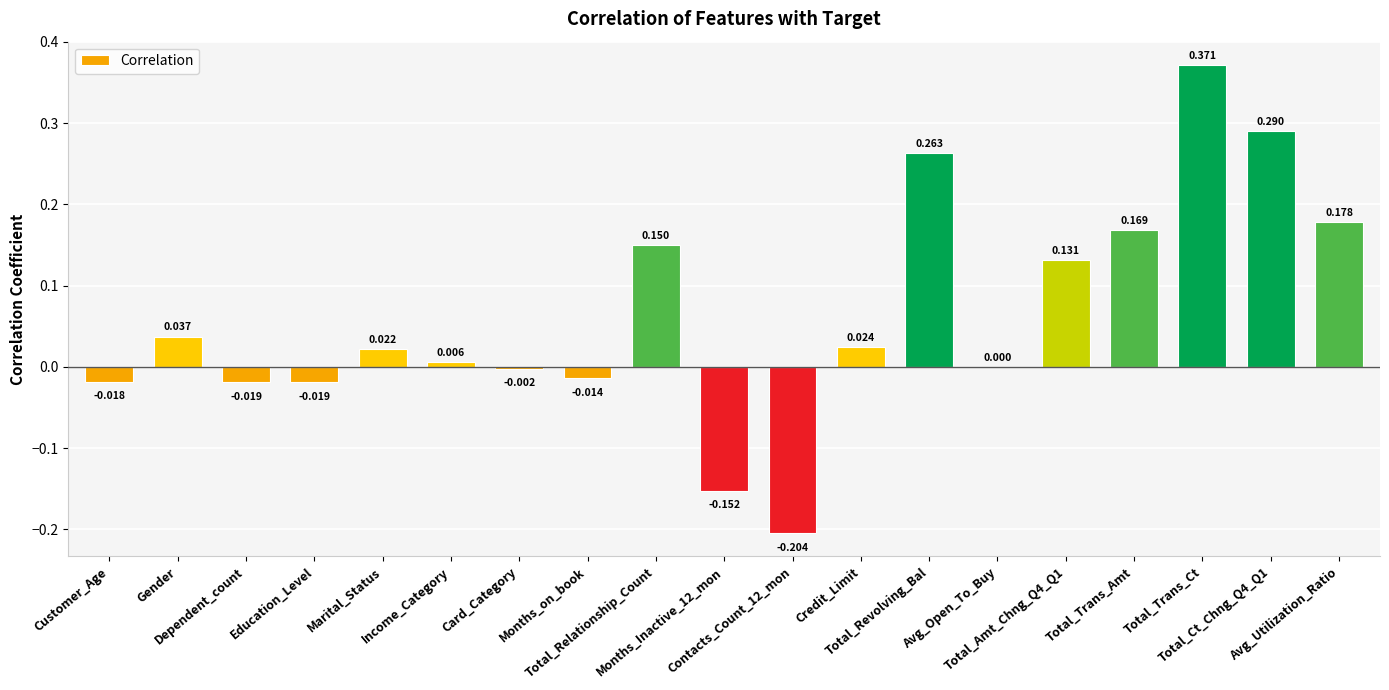

Is it true that the value at Avg_Utilization_Ratio is 0.3?

False